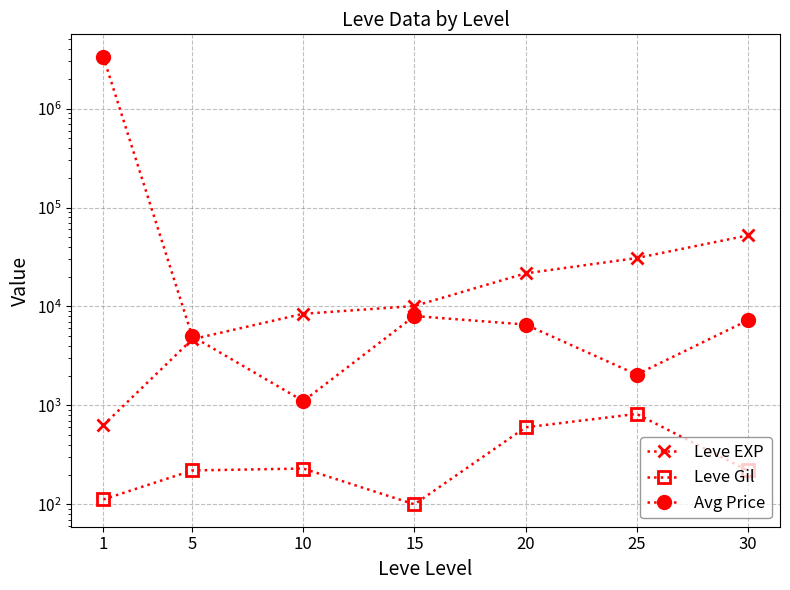

Is this an area chart (filled region under the line)?

No